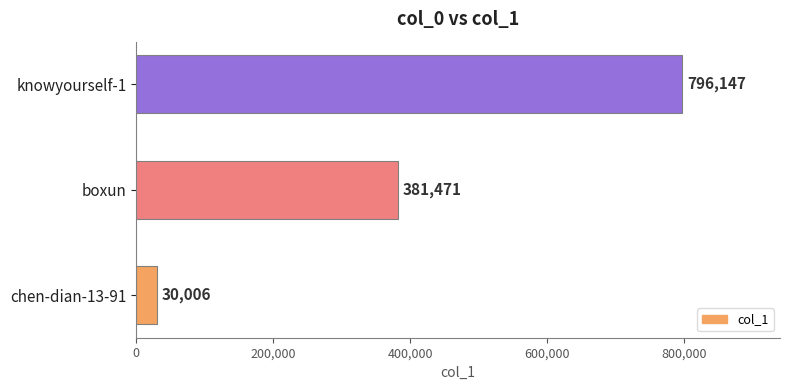

List the labels in order of value, largest first.

knowyourself-1, boxun, chen-dian-13-91